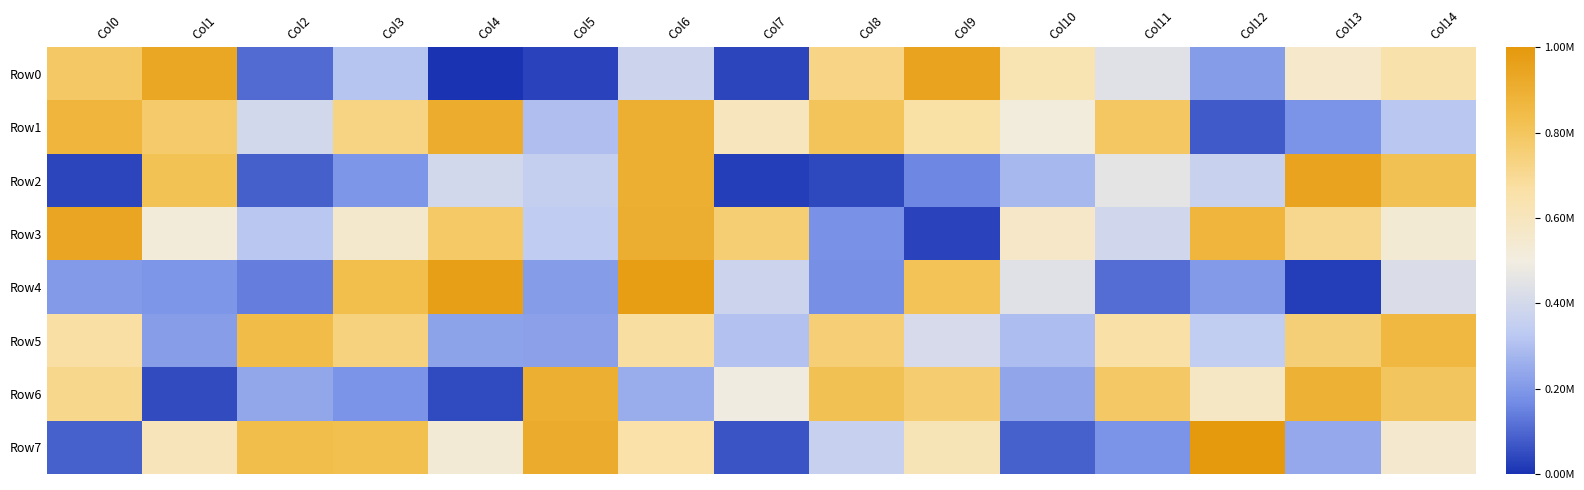

What is the maximum value shown in the chart?

1.0